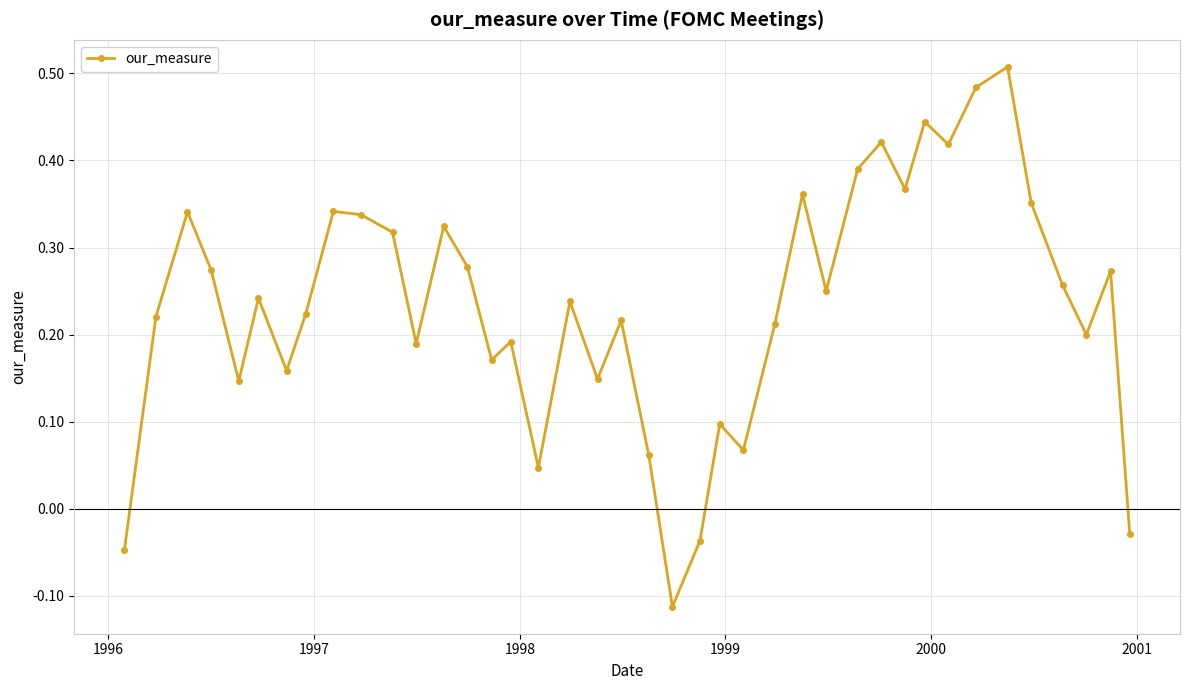

True or false: the data has more than 1 interior local peaks.

True